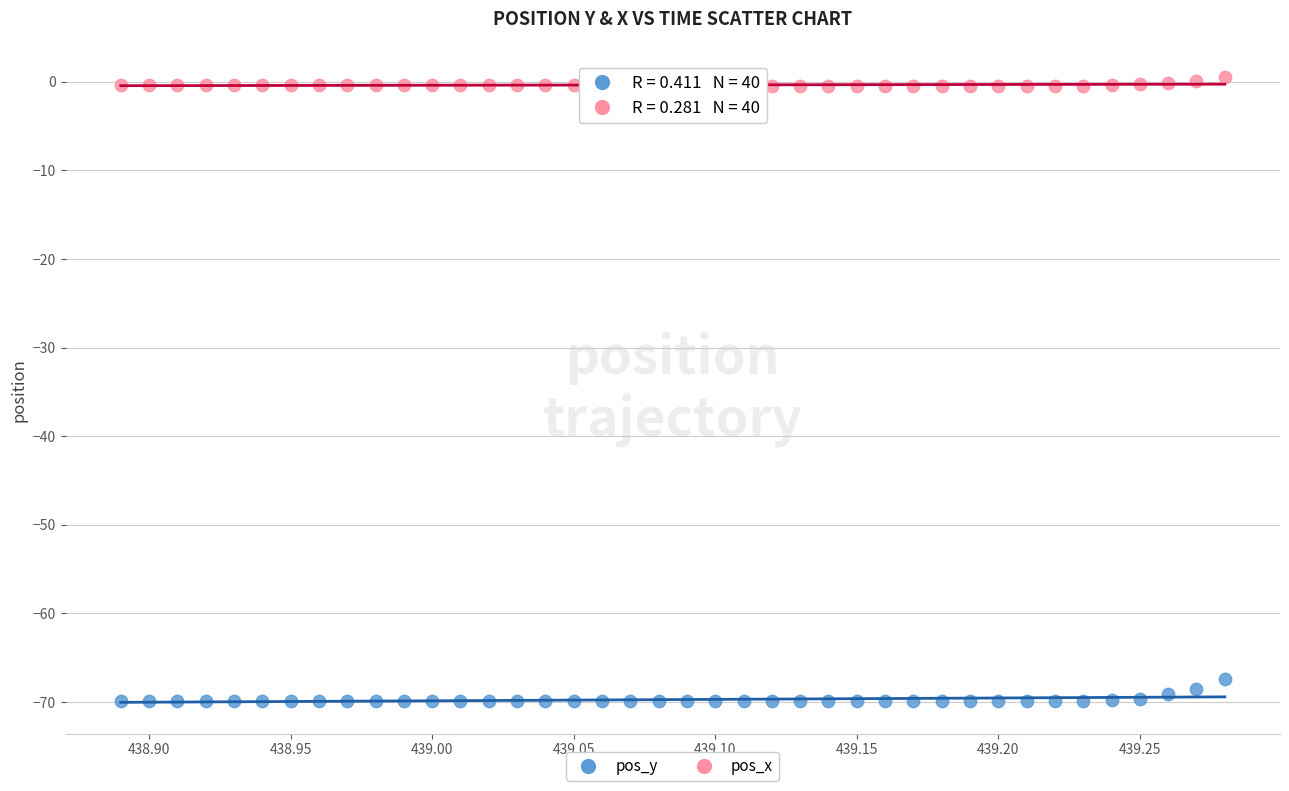

Which series has the largest Y range (max minus min)?

pos_y